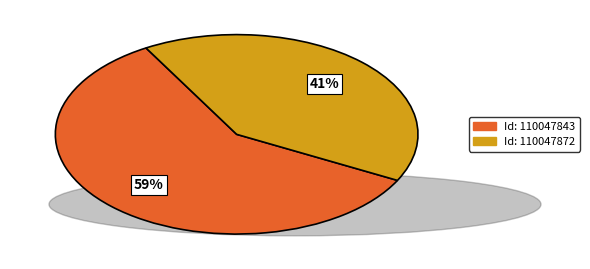

How many slices are in this pie chart?

2